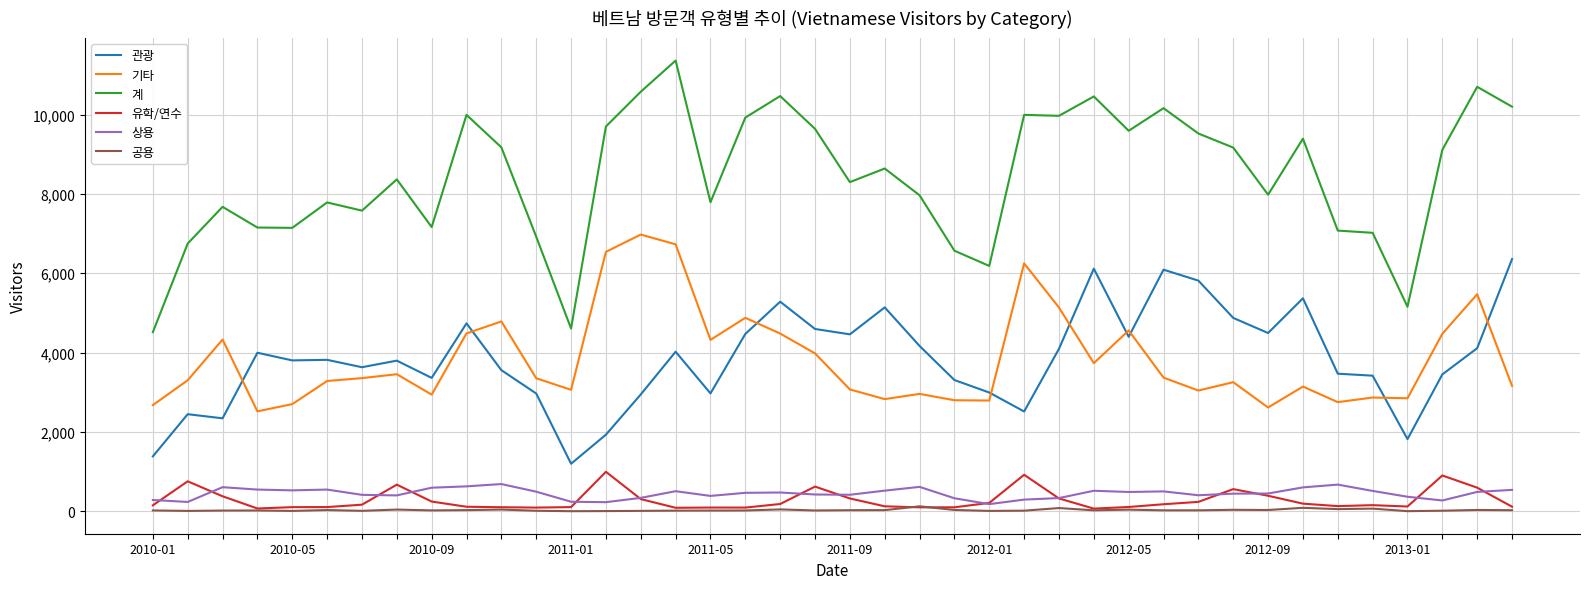

True or false: 계 and 기타 intersect in this chart.

False